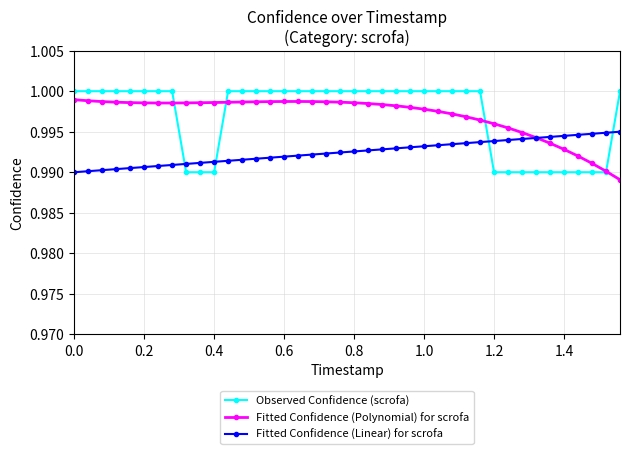

How many Fitted Confidence (Polynomial) for scrofa values are between 0 and 1?

40